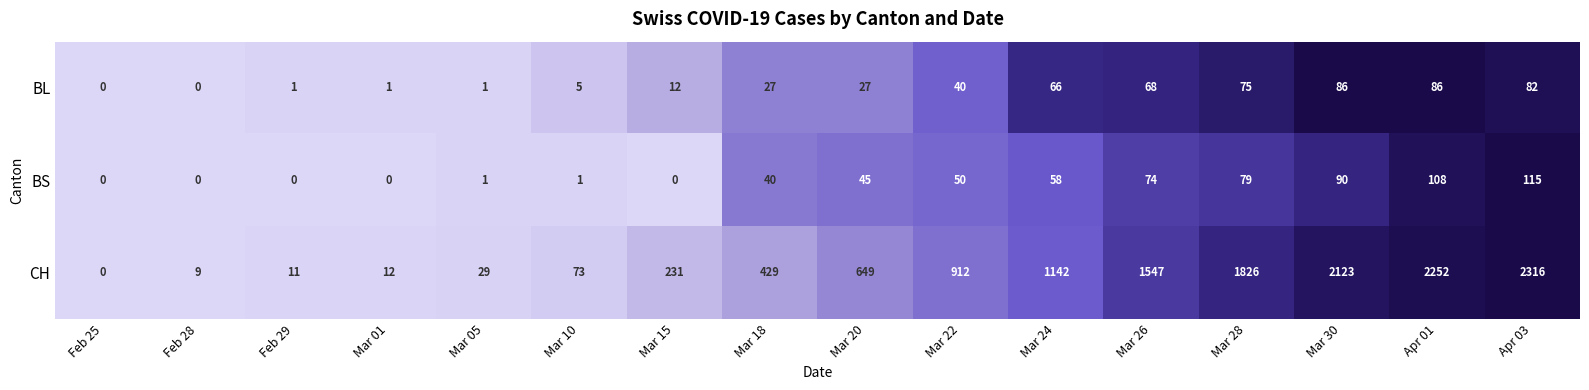

List the series in order of their peak value, lowest first.

BL, BS, CH